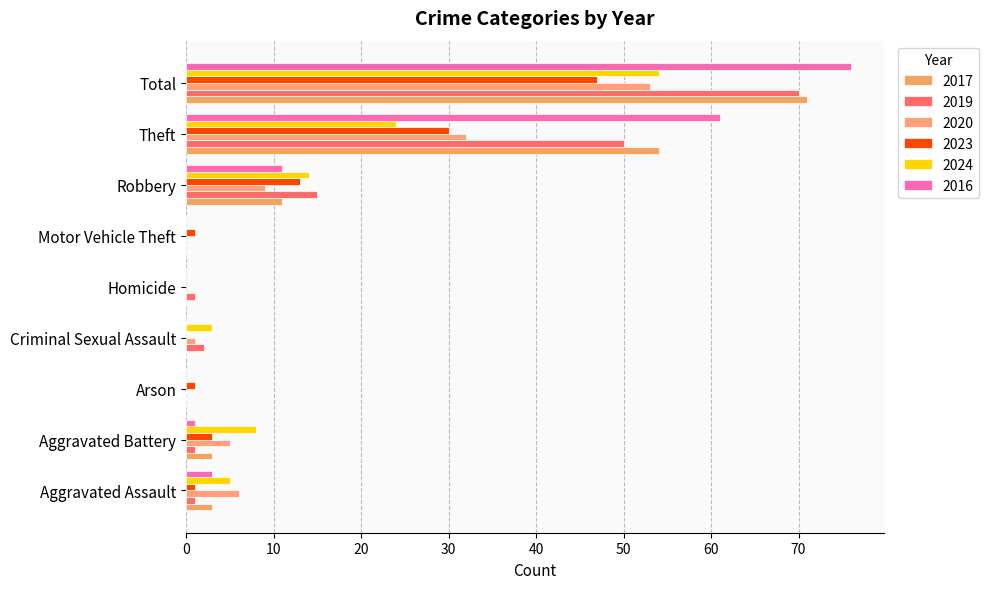

How many distinct data groups are displayed?

6